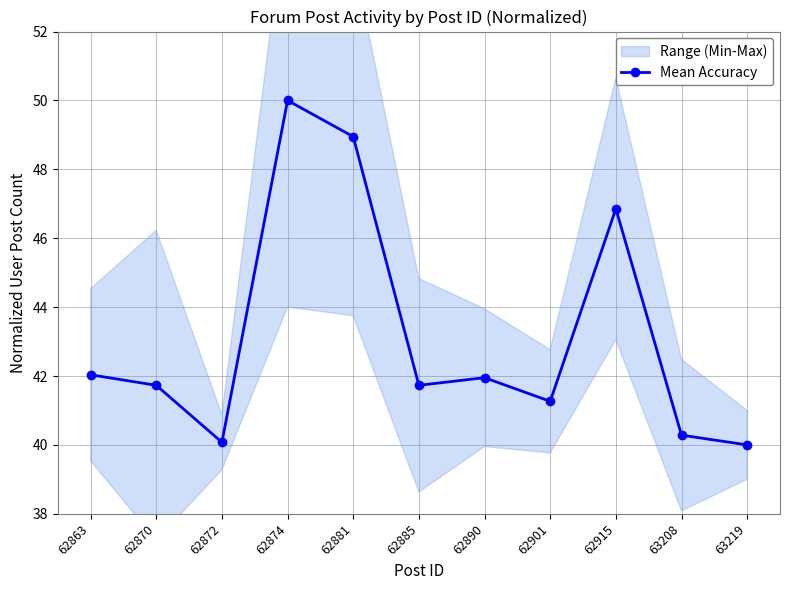

Count the number of categories in the chart.

11